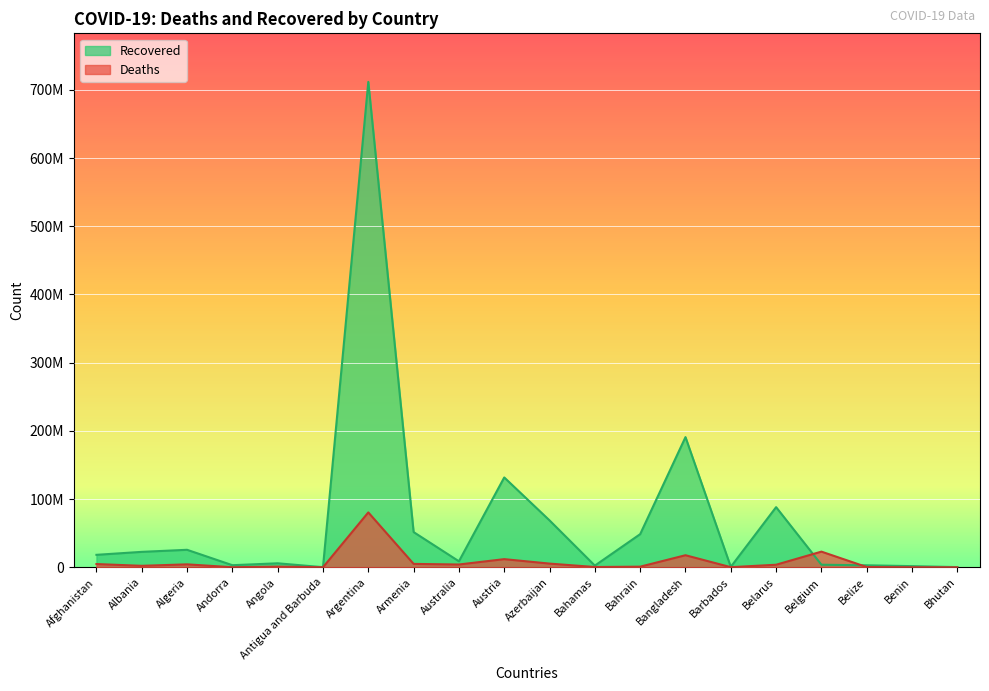

Reading left to right, list all the values displayed in this chart.

Deaths: 4783628	2194091	4343914	113832	1075453	68465	80480176	4999268	4108988	11978308	5440105	428880	941883	17712832	187828	3777529	22992214	384397	105710	6513
Recovered: 18289880	22652652	25670233	3085649	5895800	191813	711610324	51634388	8821094	131744371	68764706	2484156	48612087	190856309	692334	88191538	3797810	2947228	1723986	294915